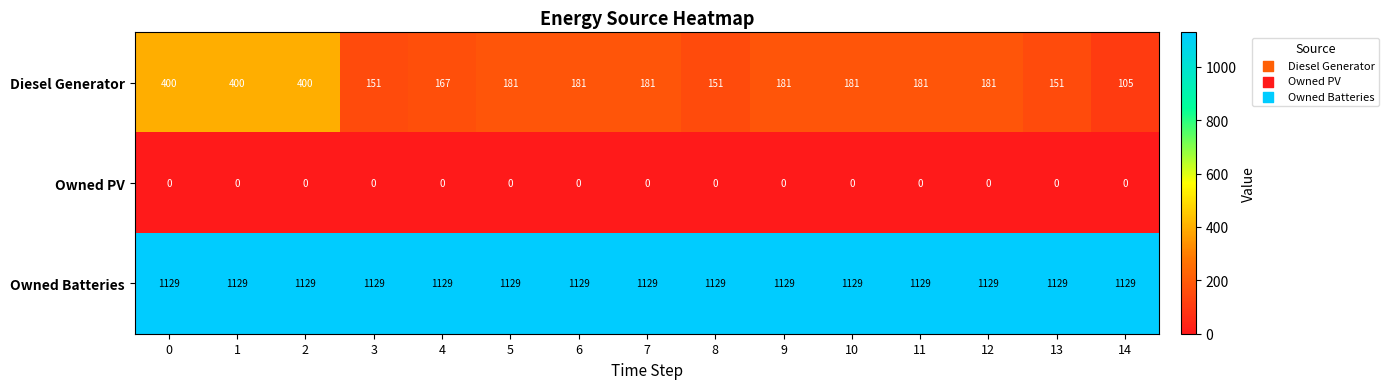

List the series in order of their peak value, highest first.

Owned Batteries, Diesel Generator, Owned PV